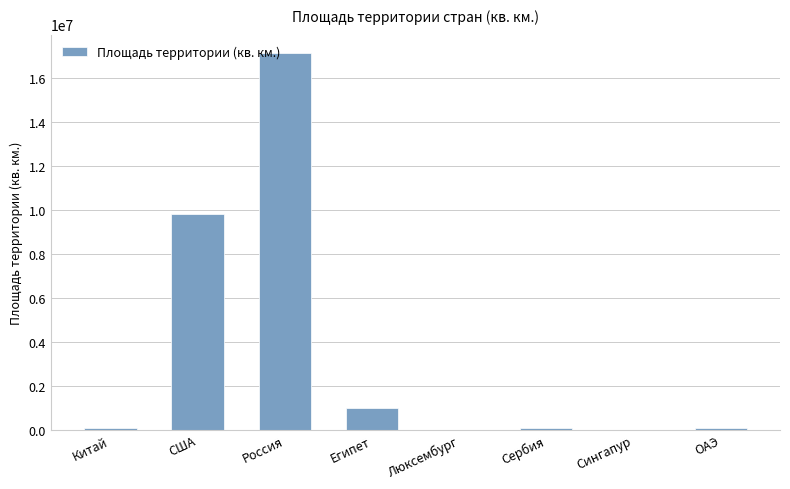

What is the greatest value displayed?

17125191